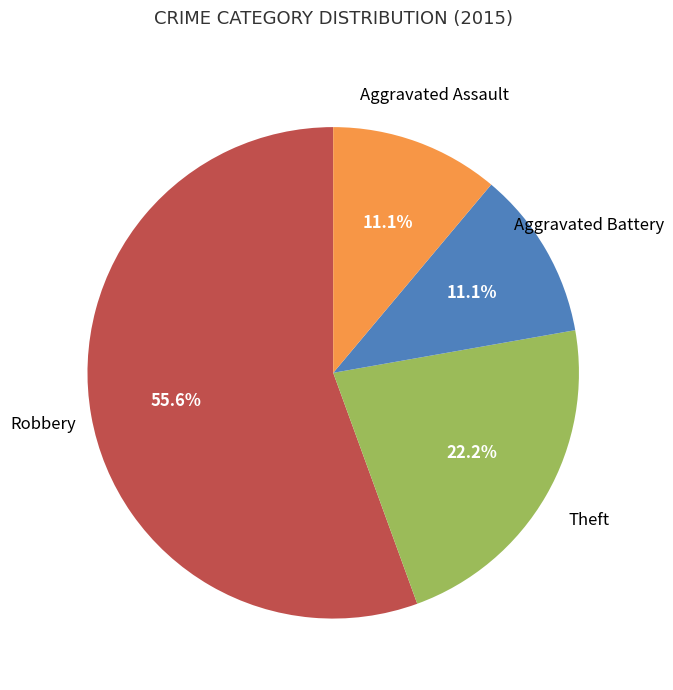

Is there a majority slice in this chart?

Yes